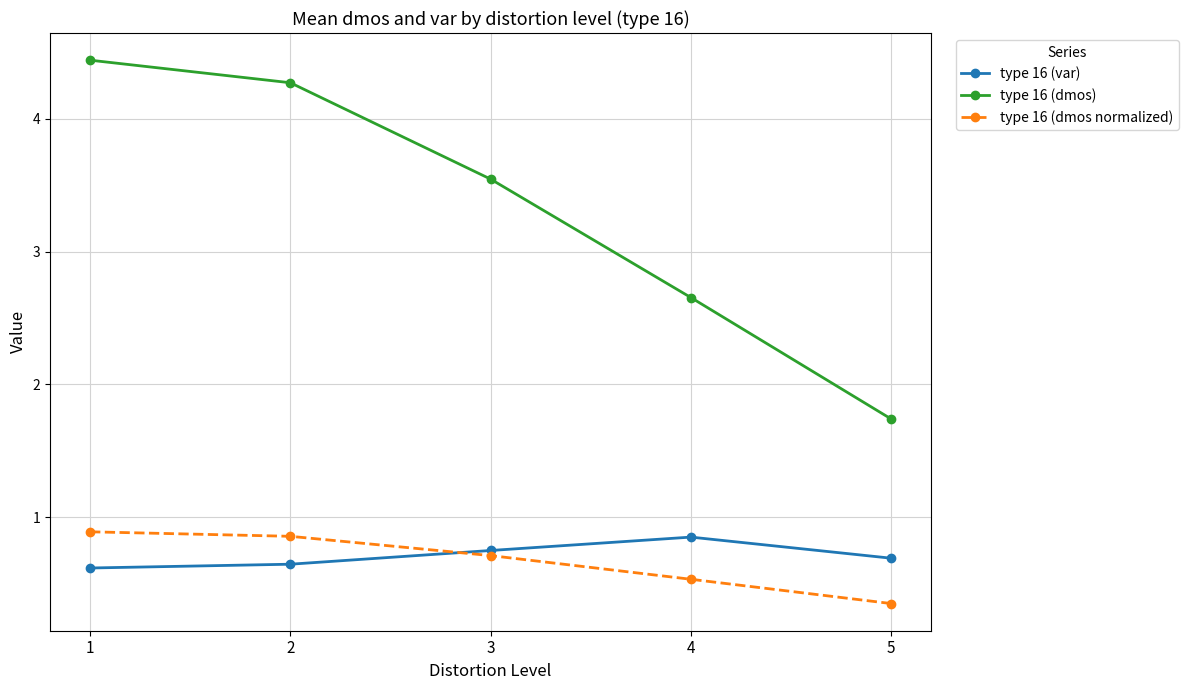

True or false: type 16 (dmos normalized) and type 16 (dmos) cross at least once.

False